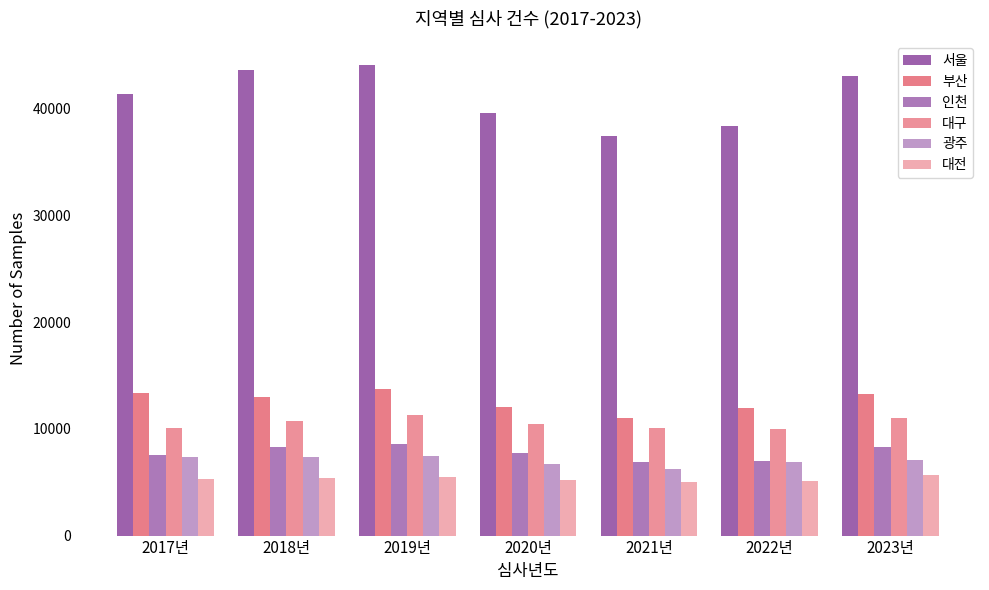

Which label corresponds to the smallest value in the chart?

2021년